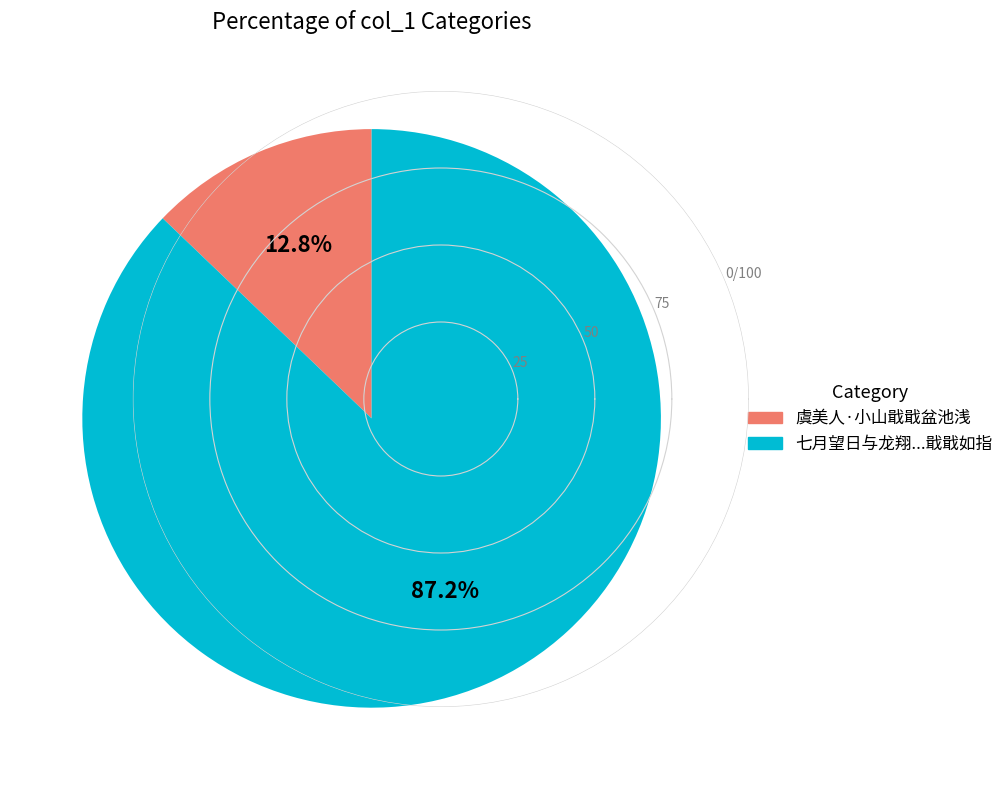

What percentage is the 虞美人·小山戢戢盆池浅 slice, to the nearest percent?

13%